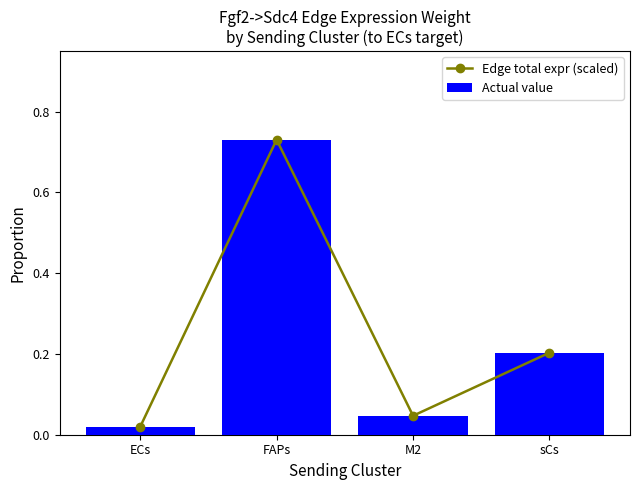

At how many categories does at least one series exceed 0?

4